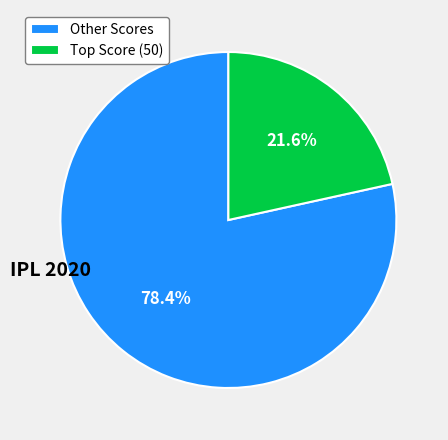

Count the number of slices in the pie.

2